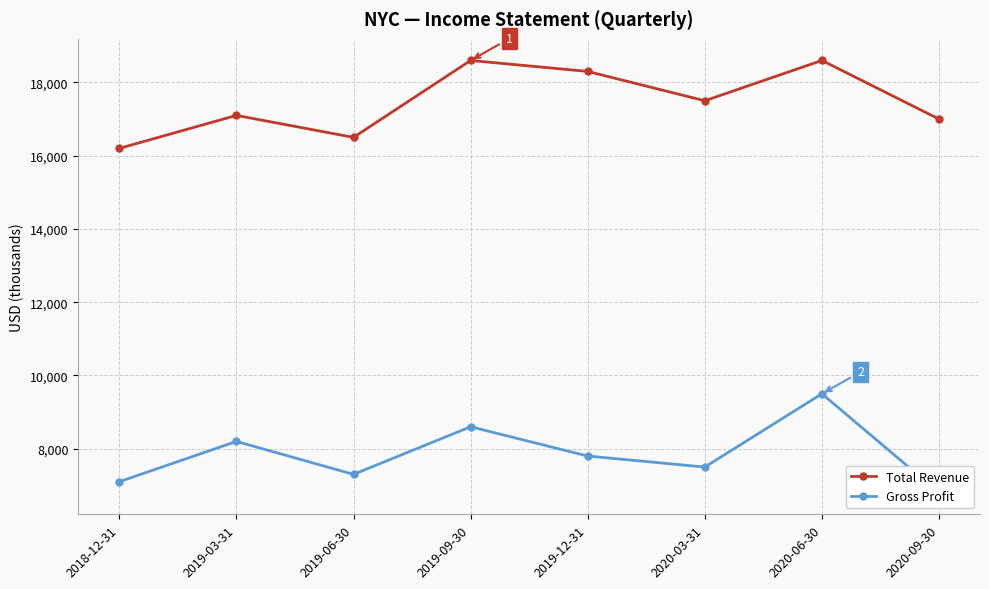

At which label does Gross Profit reach its peak?

2020-06-30